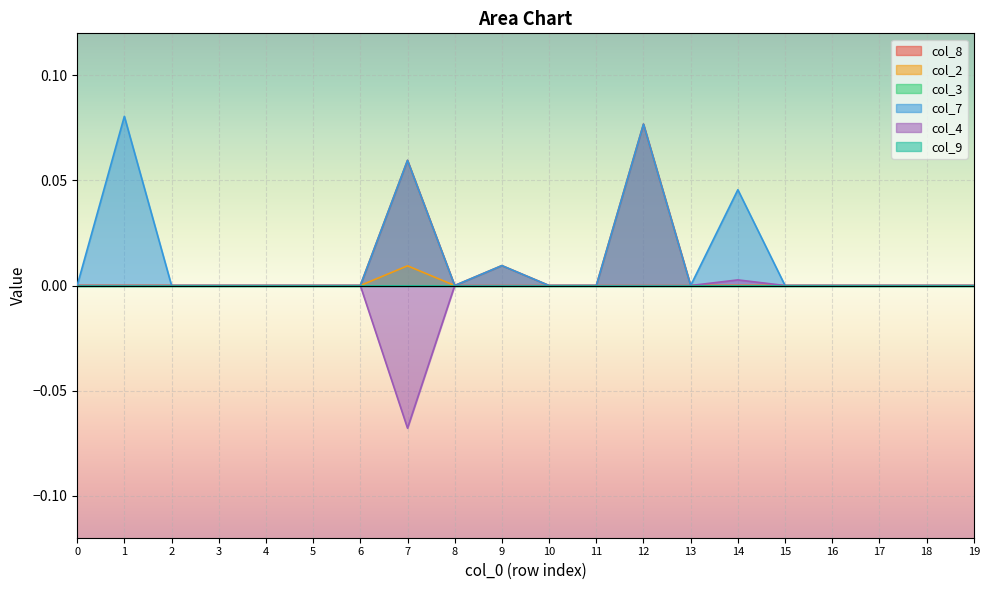

What is the smallest value displayed?

-0.1